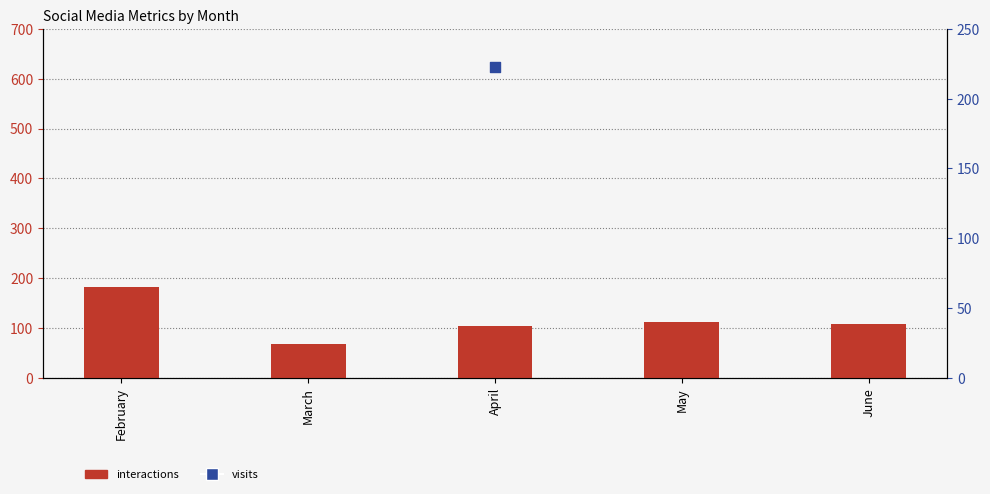

At how many categories does at least one series exceed 501?

1